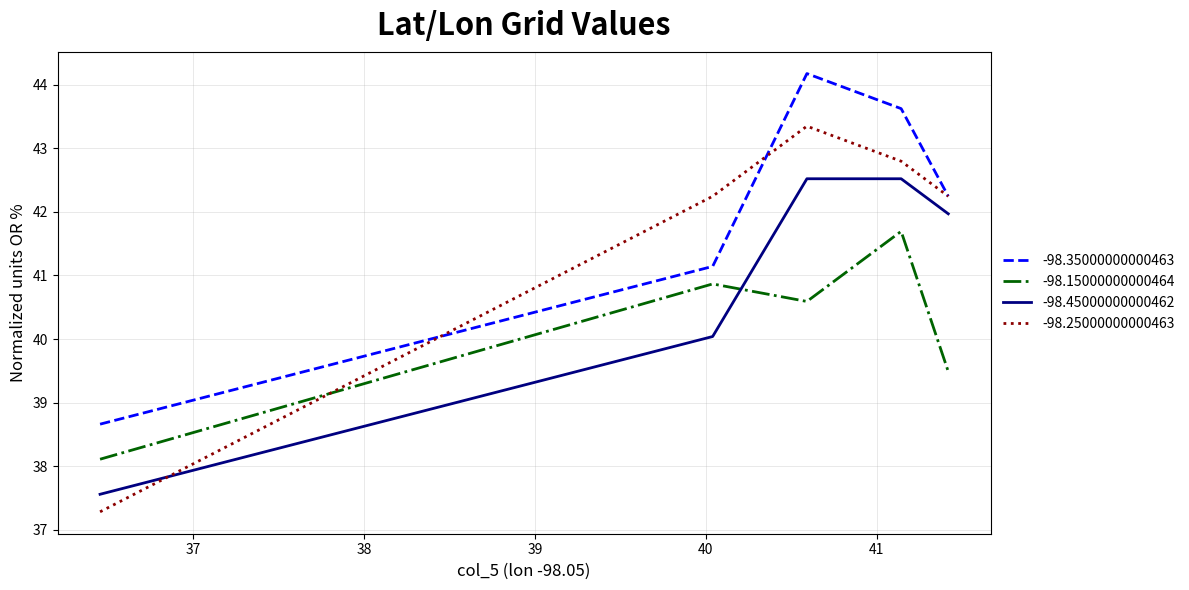

What is the minimum value for -98.15000000000464?

38.1